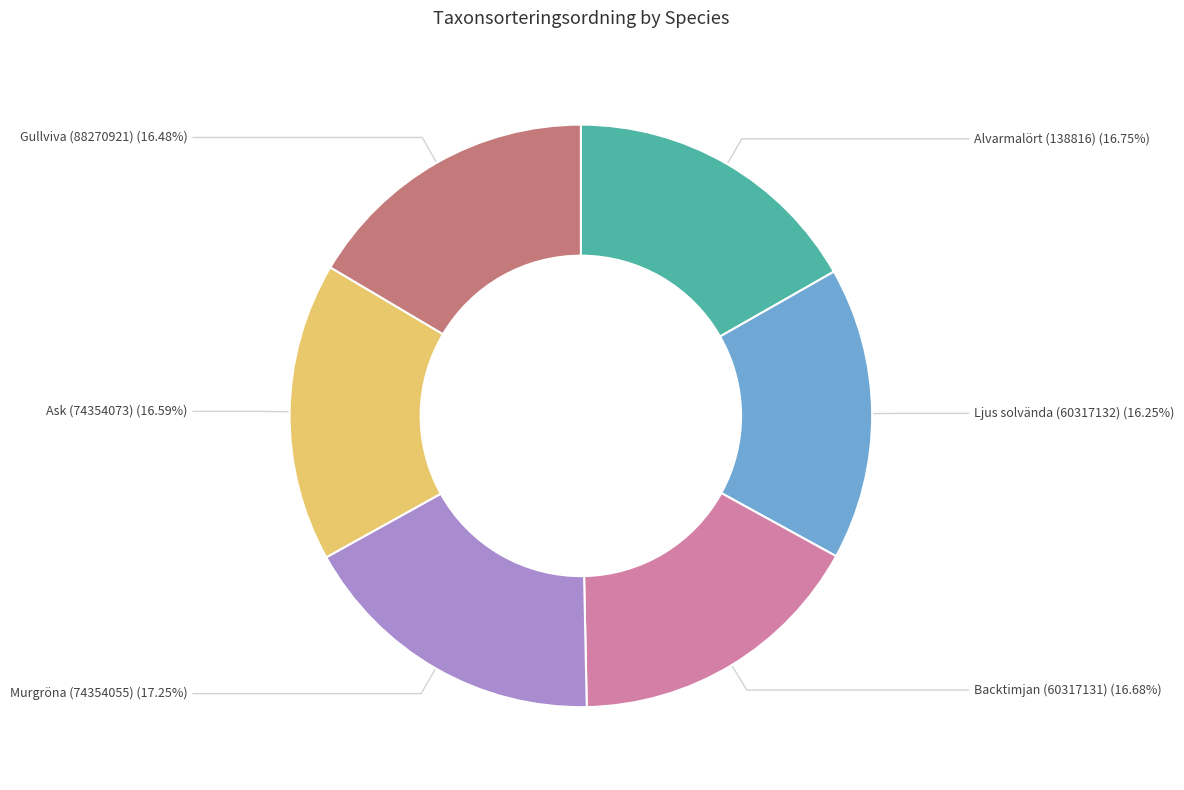

Is there a majority slice in this chart?

No